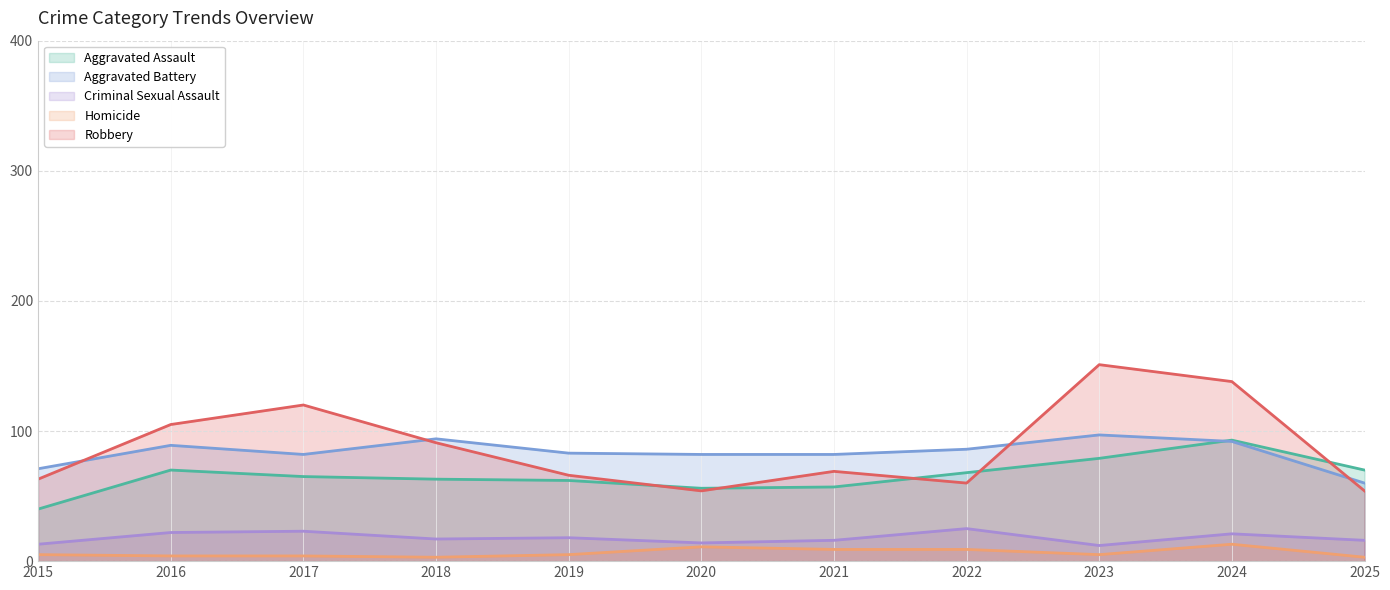

What is the sum of the Robbery values at 2018 and 2017?

211